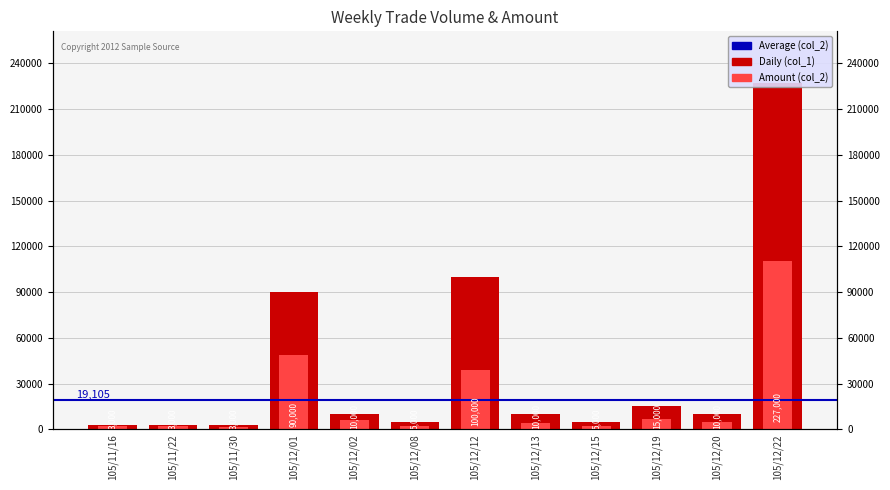

Is it true that col_1 equals 90000 at 105/12/01?

True